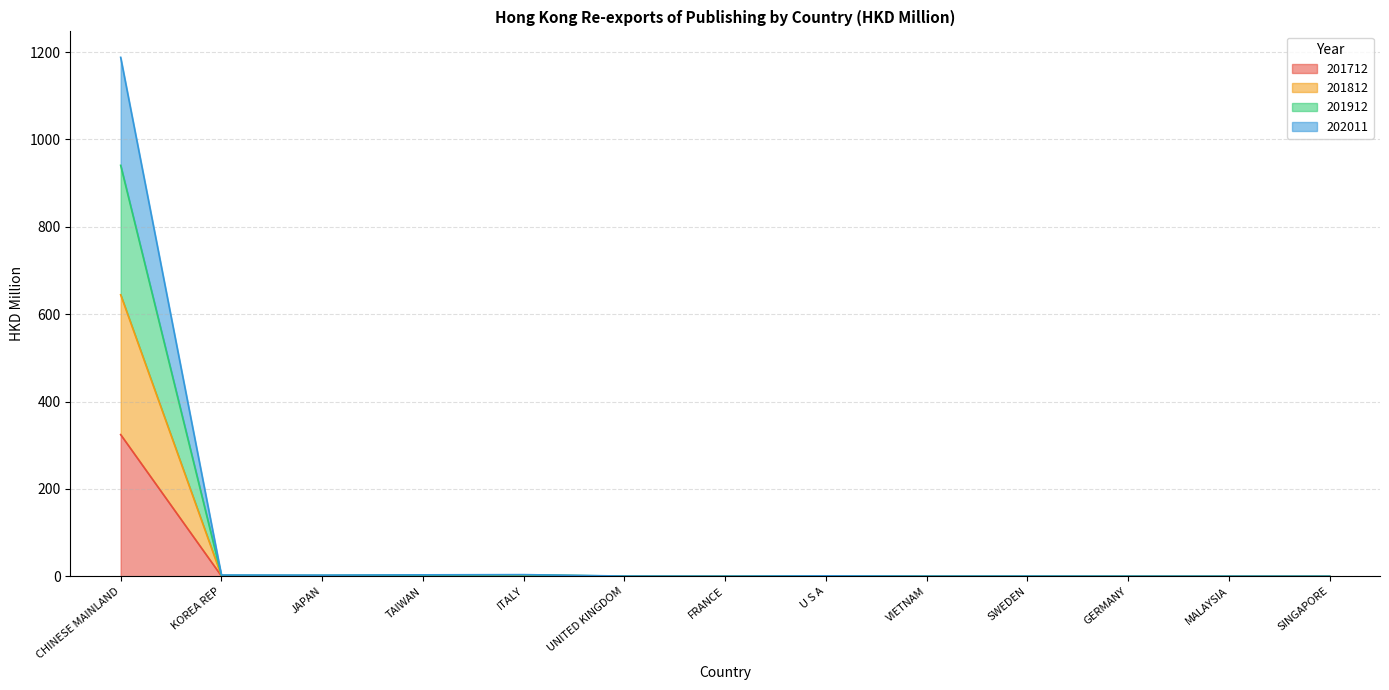

What is the difference between the highest and lowest values at CHINESE MAINLAND?

863.6